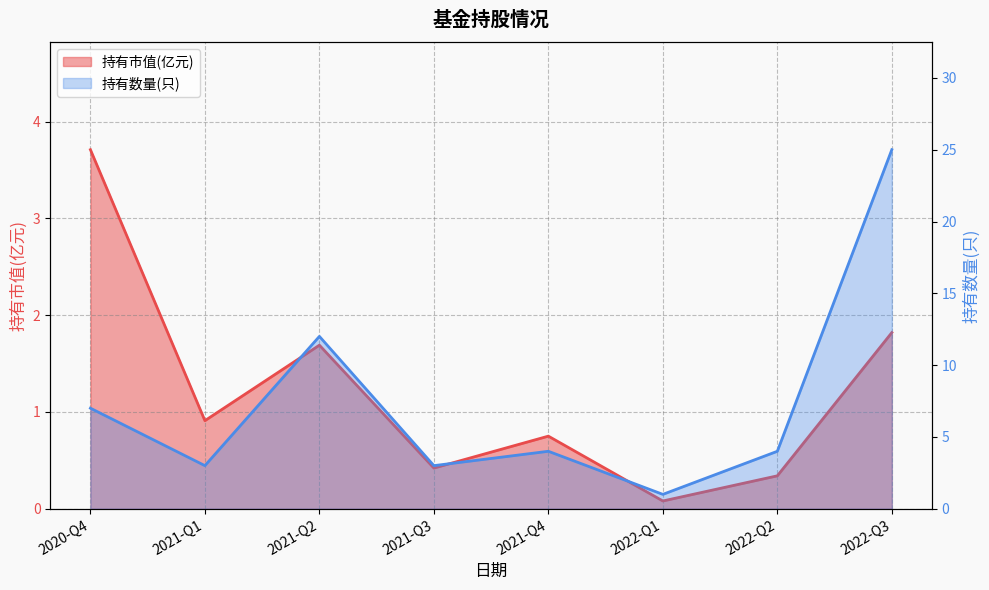

What is the approximate value of 持有数量(只) at 2022-Q1?

1.0